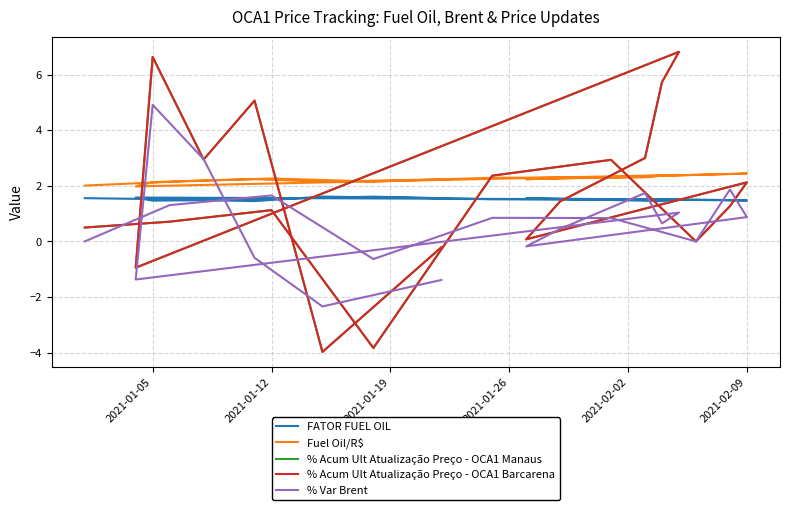

Is the value of % Var Brent at 2021-01-19 greater than the value of % Acum Ult Atualização Preço - OCA1 Manaus at 13?

No